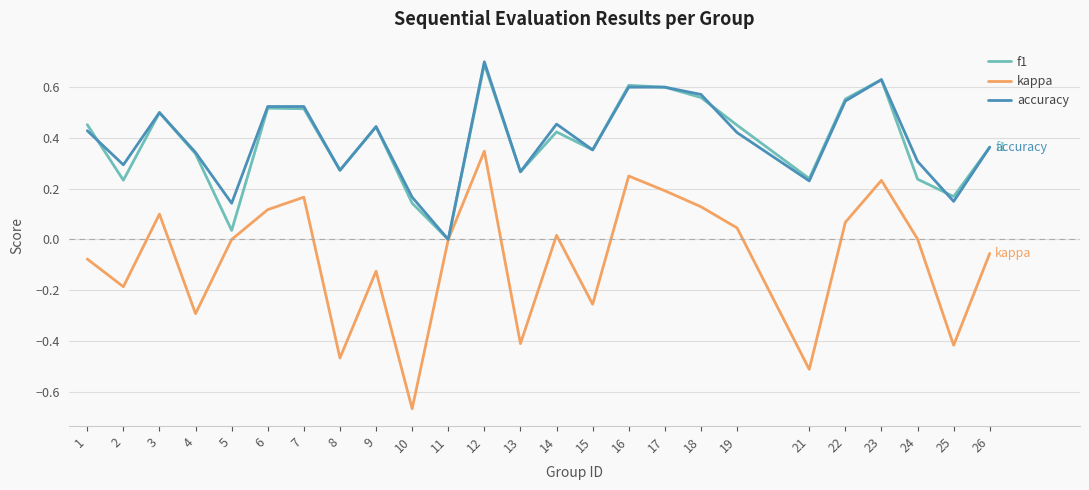

What is the difference between the highest and lowest values at 13?

0.7